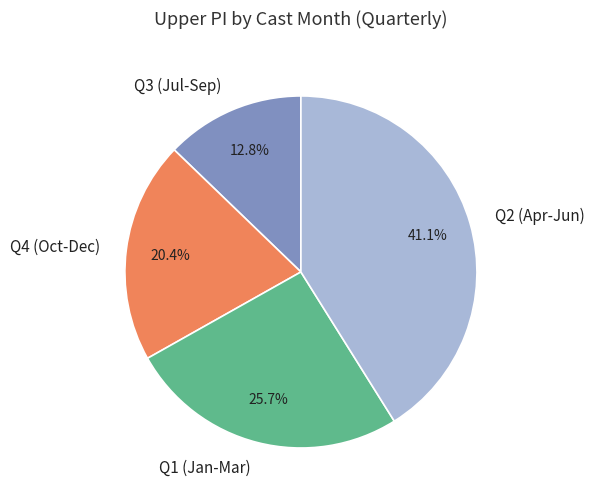

How many slices are in this pie chart?

4